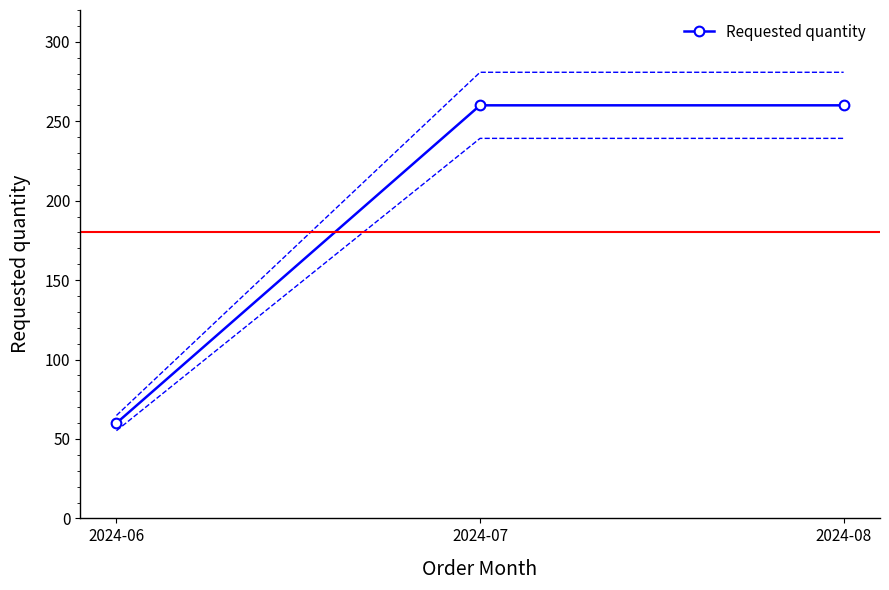

Which category has the lowest value across all series?

2024-06